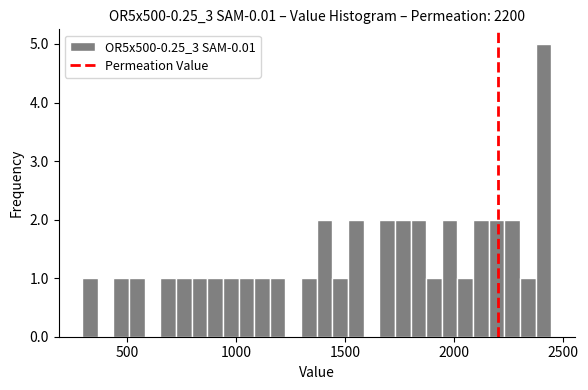

Around what value on the x-axis is the tallest bar? Give the approximate position of its centre, as read against the axis.

2400